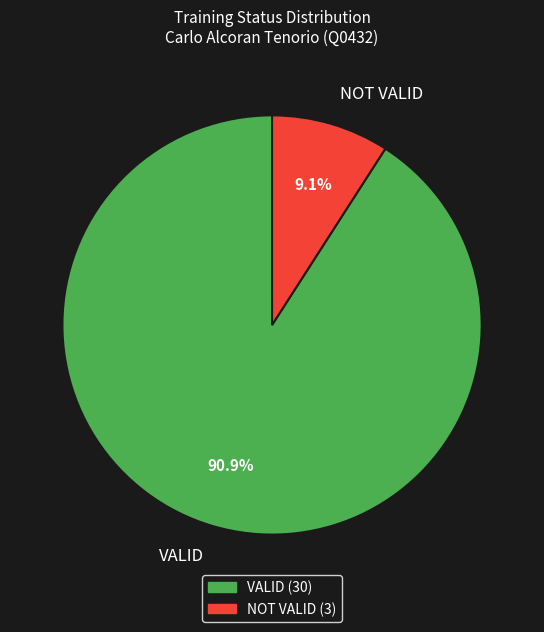

To the nearest percent, what portion does NOT VALID represent?

9%